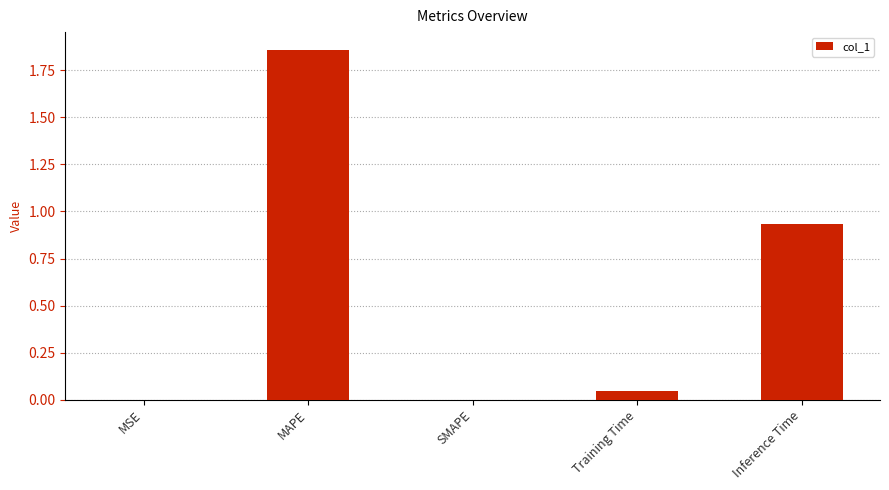

Which label corresponds to the largest value in the chart?

MAPE